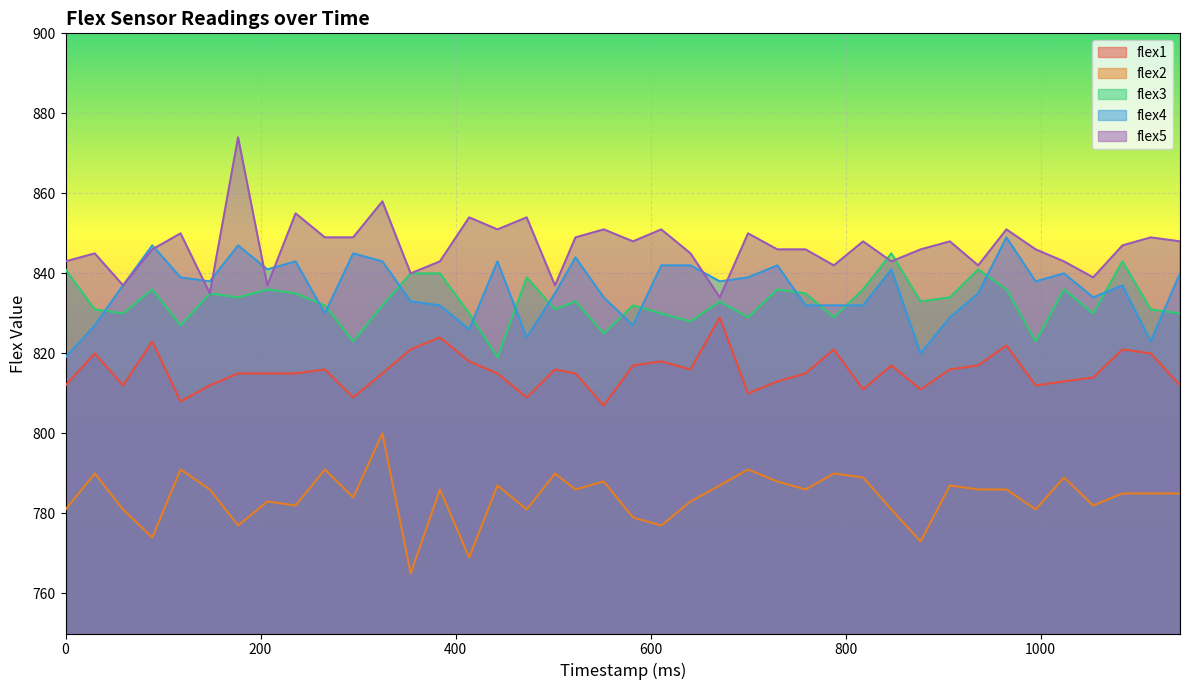

True or false: flex2 has a value of 1023 at 641.

False